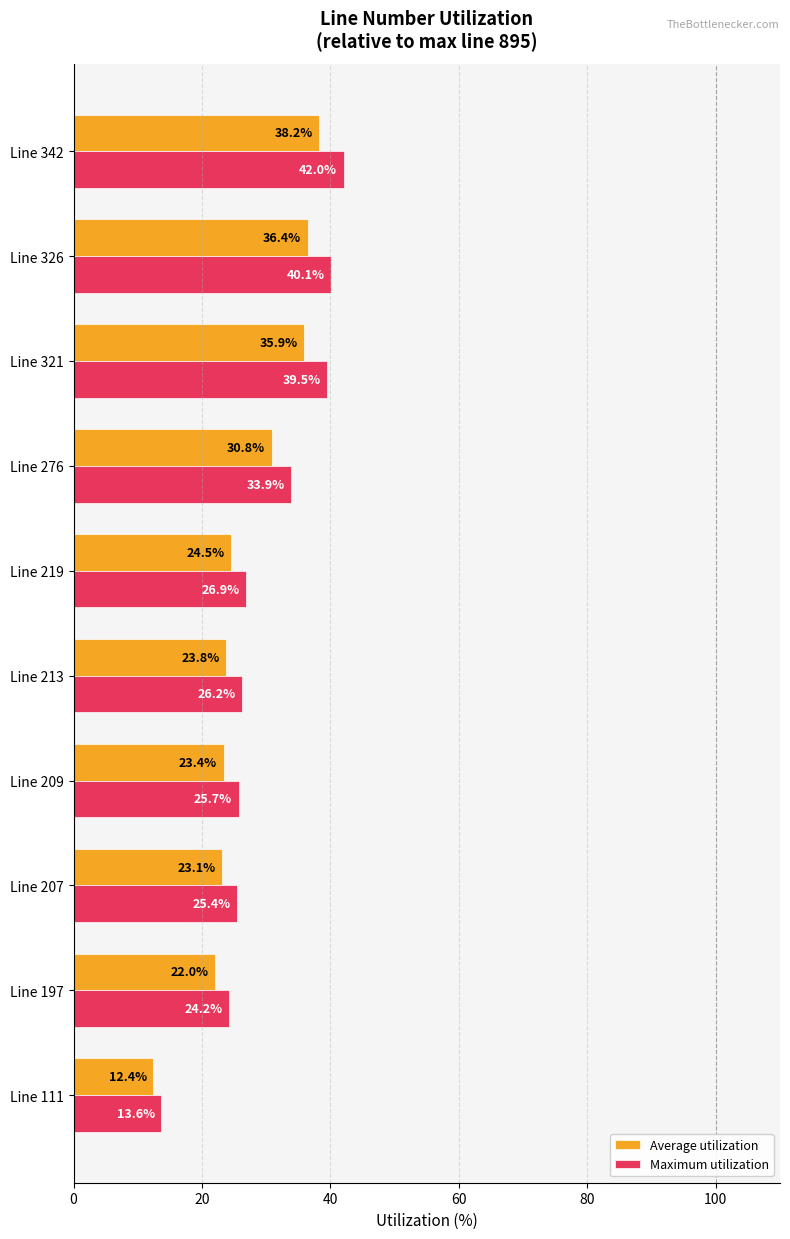

Is the value of Maximum utilization at Line 276 greater than the value of Average utilization at Line 342?

No